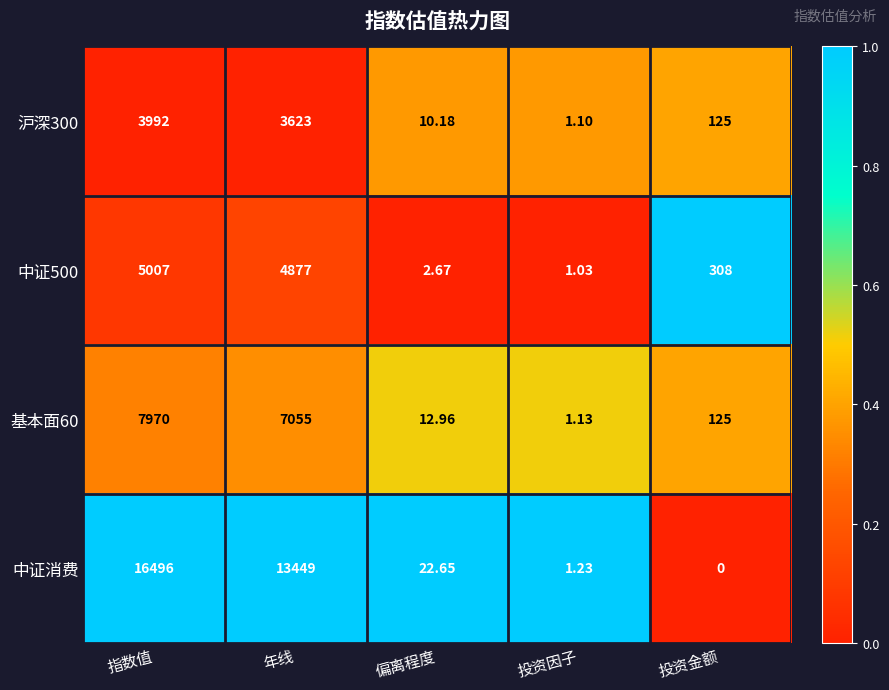

Where does the 中证消费 series first go above 22?

指数值